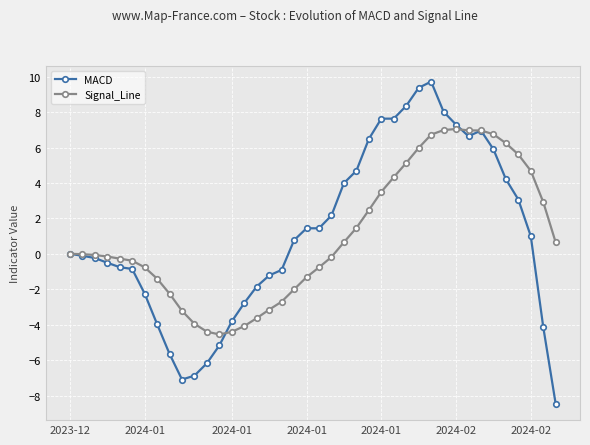

List the series in order of their peak value, lowest first.

Signal_Line, MACD